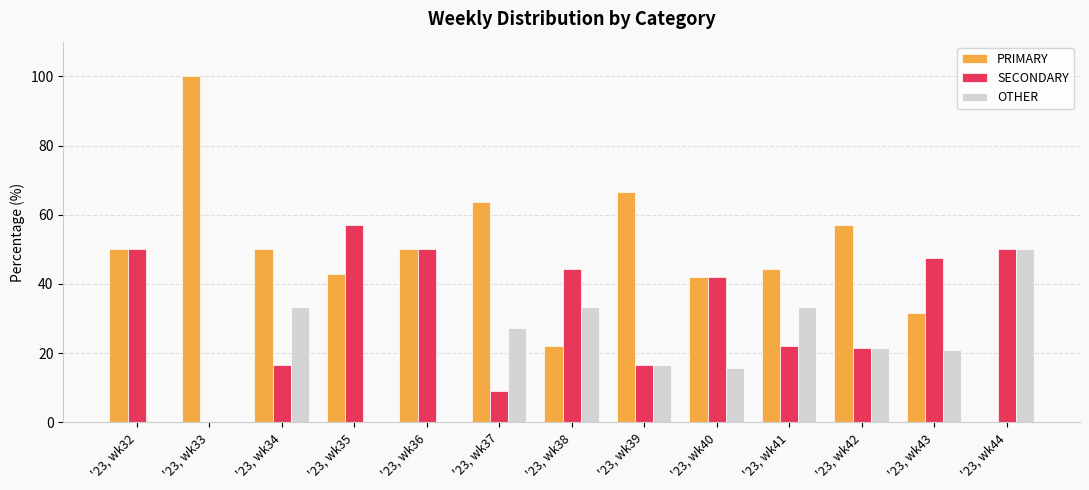

The value of PRIMARY at '23, wk35 is 29.8. True or false?

False